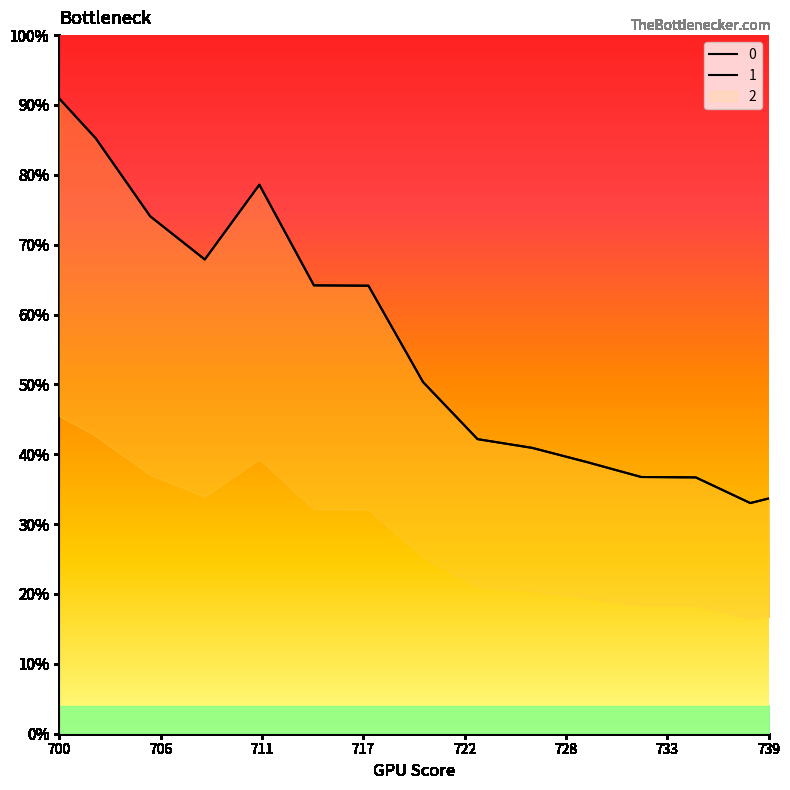

At how many categories does at least one series exceed 277?

3